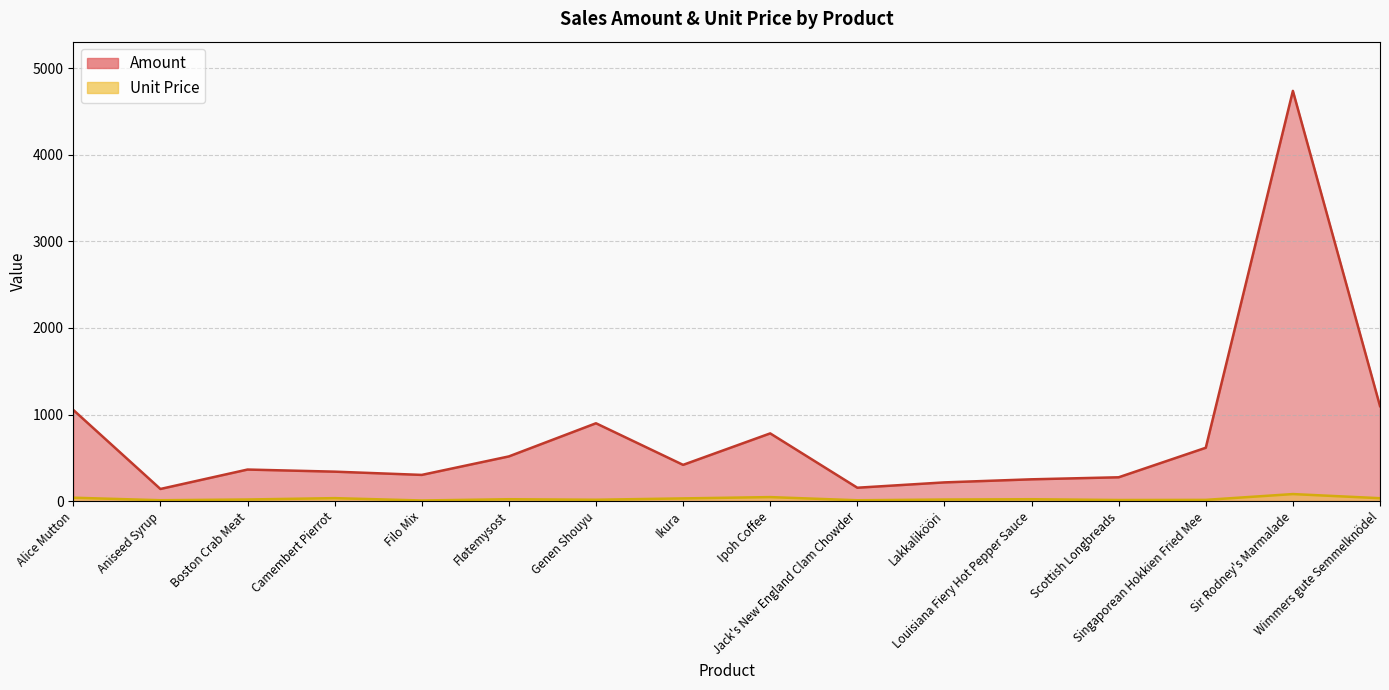

Rank the series at Jack's New England Clam Chowder from highest to lowest value.

Amount, Unit Price